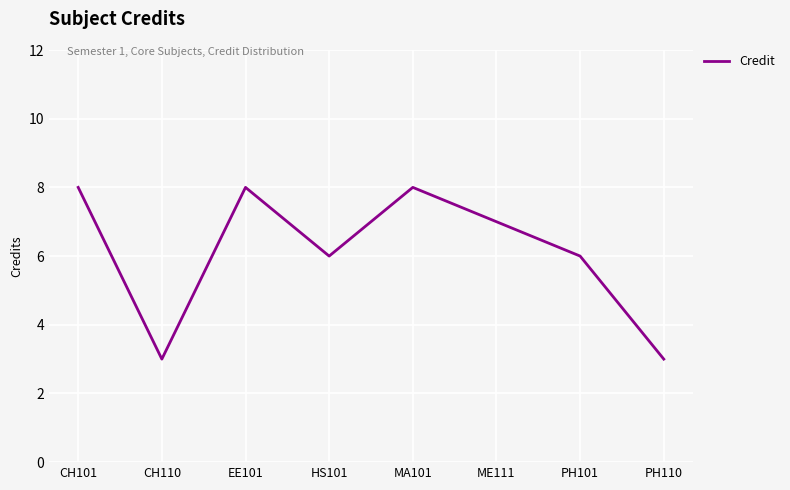

What position from the left is CH101?

1